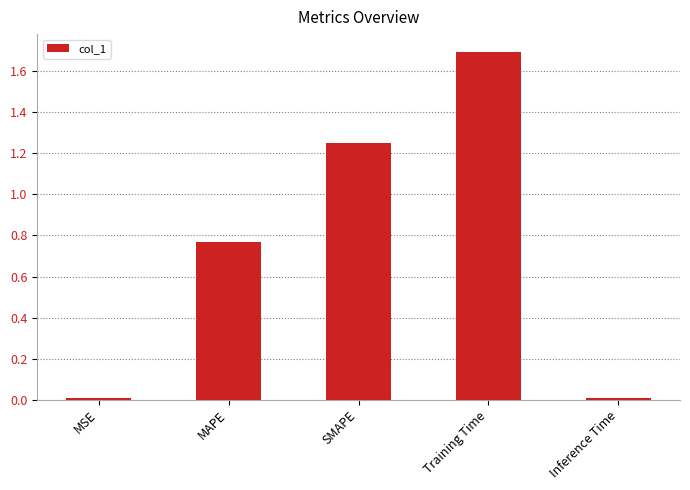

Are the bars horizontal?

No